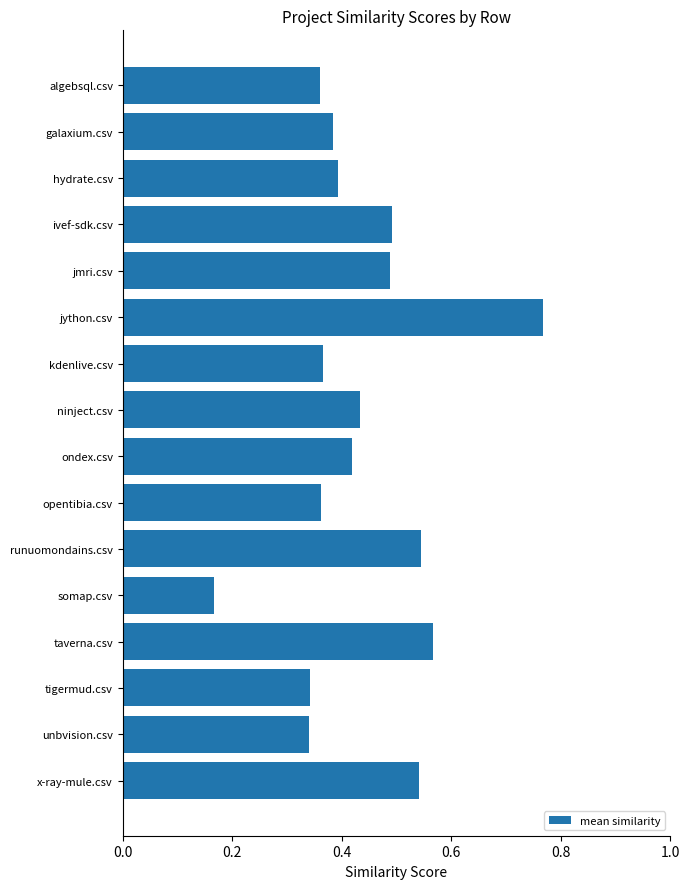

Does the chart contain any negative values?

No